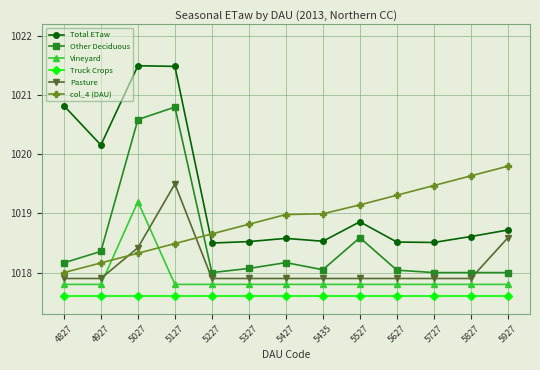

Reading left to right, extract all data points from this chart.

Total ETaw: 1020.8	1020.2	1021.5	1021.5	1018.5	1018.5	1018.6	1018.5	1018.9	1018.5	1018.5	1018.6	1018.7
Other Deciduous: 1018.2	1018.4	1020.6	1020.8	1018.0	1018.1	1018.2	1018.0	1018.6	1018.0	1018.0	1018.0	1018.0
Vineyard: 1017.8	1017.8	1019.2	1017.8	1017.8	1017.8	1017.8	1017.8	1017.8	1017.8	1017.8	1017.8	1017.8
Truck Crops: 1017.6	1017.6	1017.6	1017.6	1017.6	1017.6	1017.6	1017.6	1017.6	1017.6	1017.6	1017.6	1017.6
Pasture: 1017.9	1017.9	1018.4	1019.5	1017.9	1017.9	1017.9	1017.9	1017.9	1017.9	1017.9	1017.9	1018.6
col_4 (DAU): 1018.0	1018.2	1018.3	1018.5	1018.7	1018.8	1019.0	1019.0	1019.1	1019.3	1019.5	1019.6	1019.8